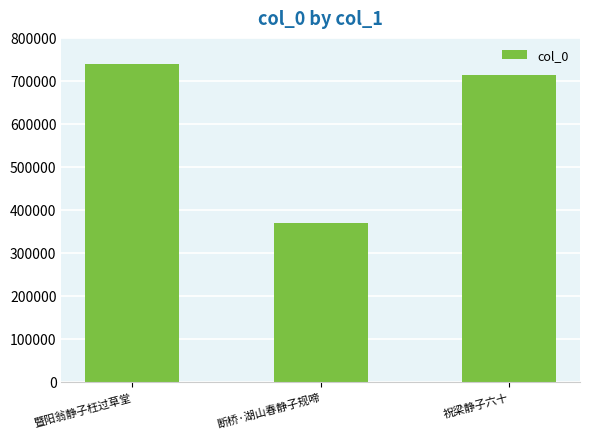

Reading left to right, list all the values displayed in this chart.

739816	370163	713017